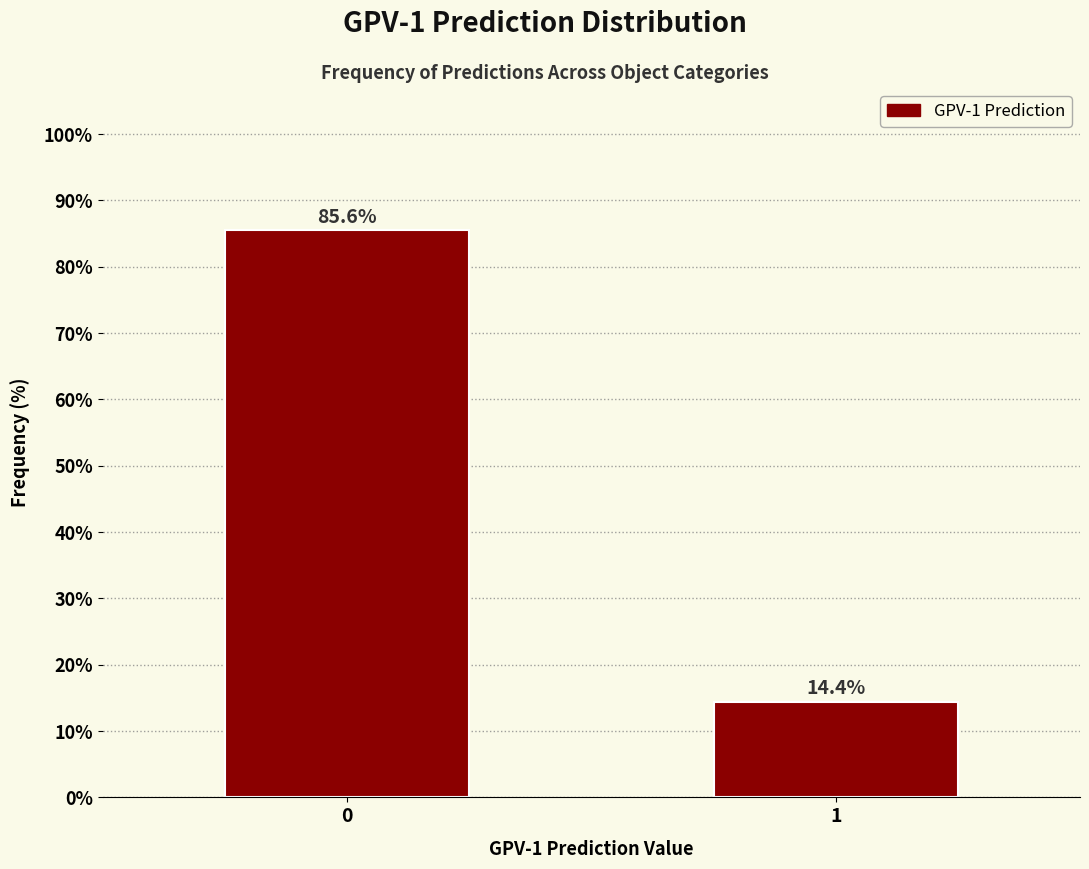

Reading right to left, extract all data points from this chart.

1=14.4	0=85.6